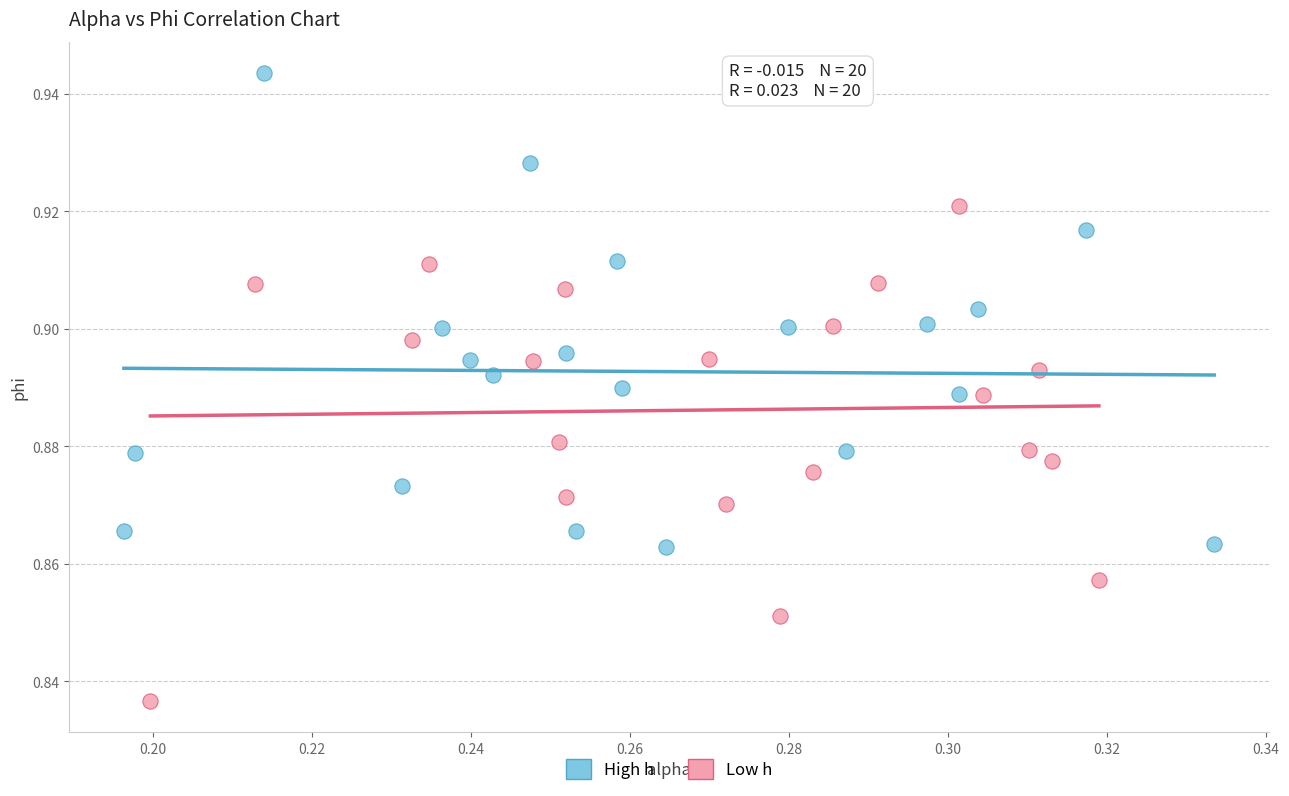

Which series reaches the maximum Y coordinate?

High h